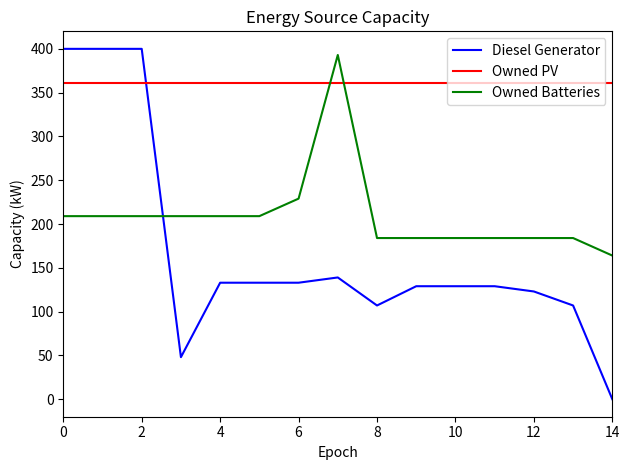

Which series has the largest total across all categories?

Owned PV